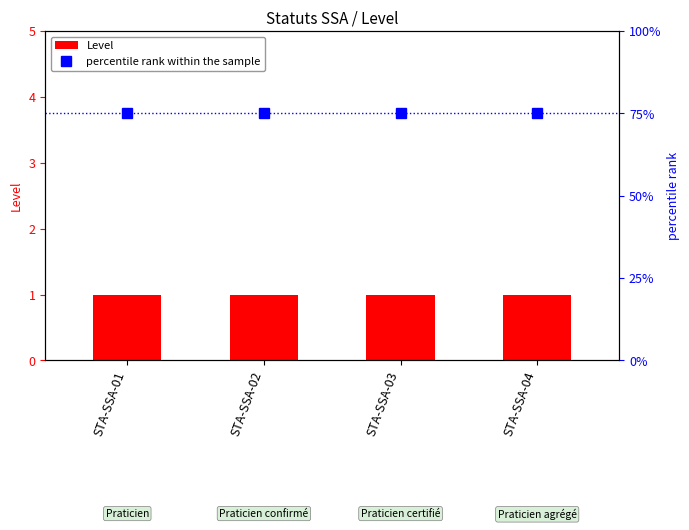

Where is Level nearest to the value 1?

STA-SSA-01